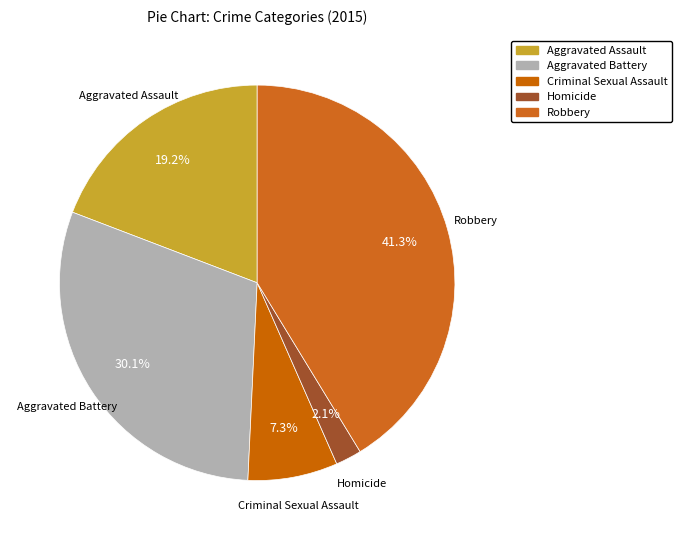

What is the largest slice in the pie chart?

Robbery